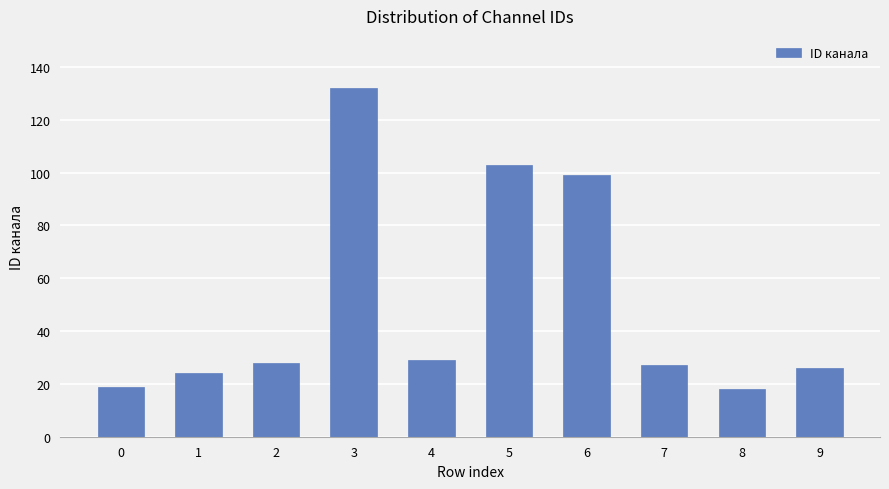

Is it true that the value at 0 is 30?

False